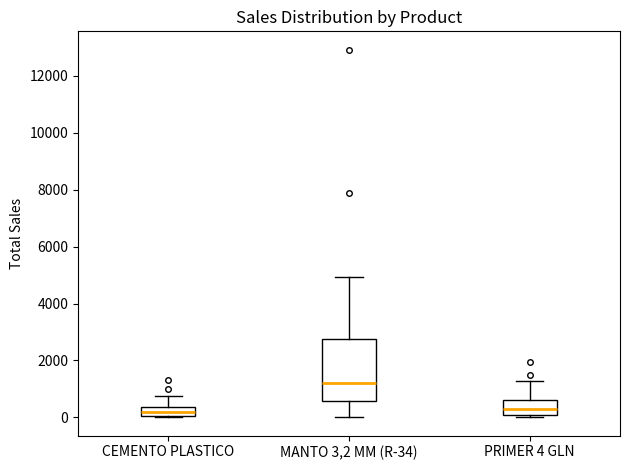

Reading left to right, transcribe this box plot: for each box, give where its median line is, the range the box spans, and where its two whiskers end, as read against the y-axis. The values are not printed on the chart, so give them approximately, as read against the axis.

CEMENTO PLASTICO: median 200, box 0 to 400, whiskers 0 to 800
MANTO 3,2 MM (R-34): median 1200, box 600 to 2800, whiskers 0 to 5000
PRIMER 4 GLN: median 200, box 0 to 600, whiskers 0 (just below the box's lower edge) to 1200